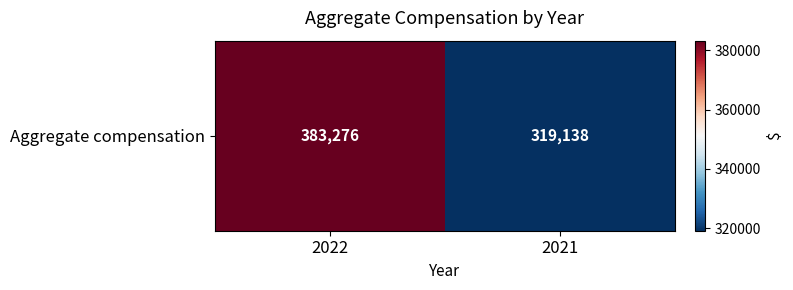

List the labels in order of value, largest first.

2022, 2021